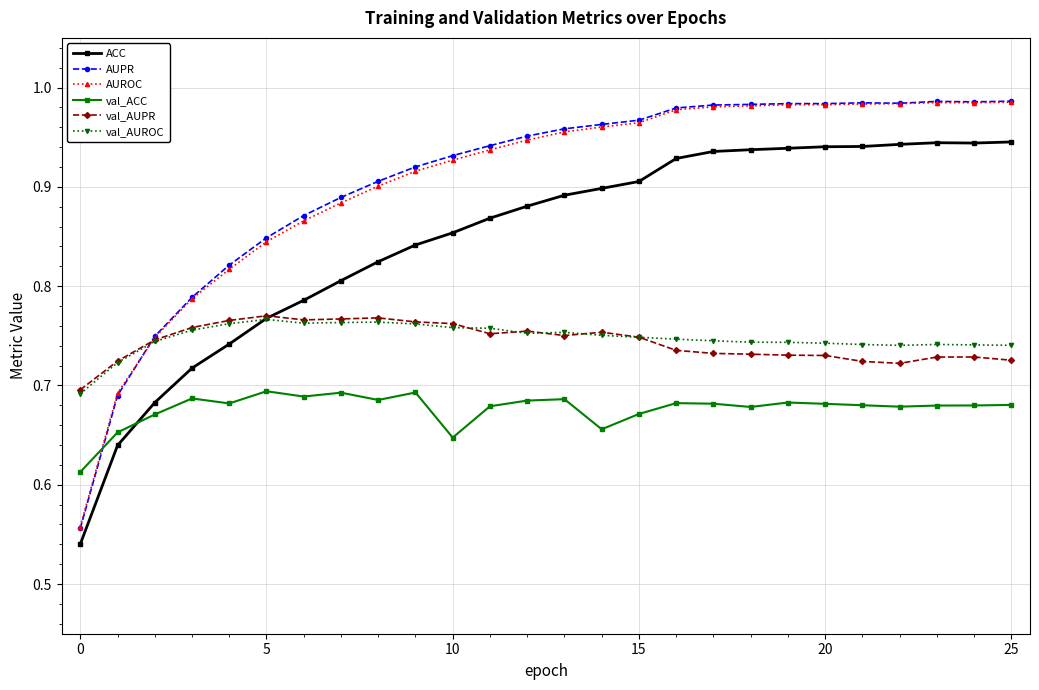

Which series has the widest spread of values?

AUPR